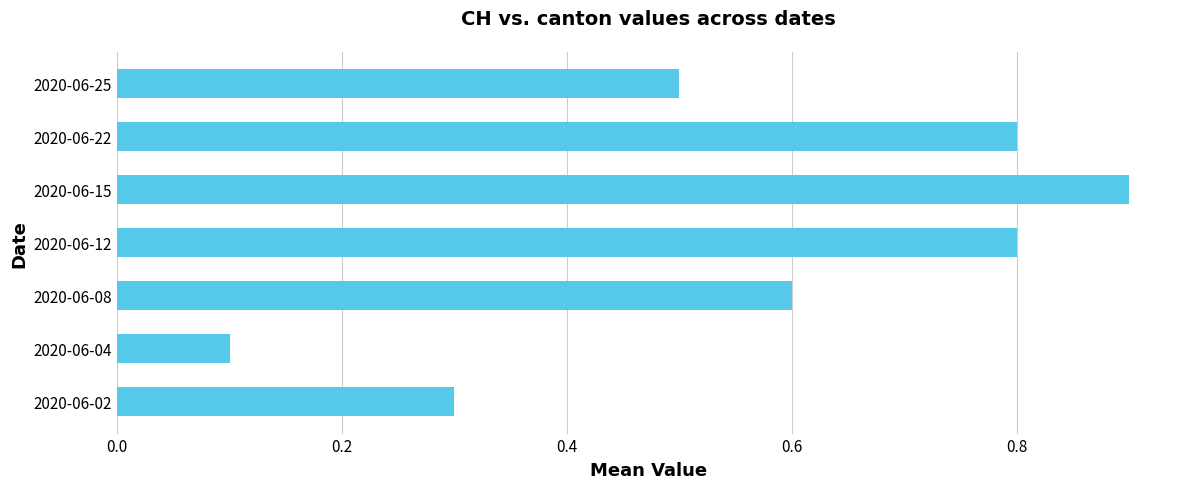

The chart shows a value of 0.8 at 2020-06-12. True or false?

True